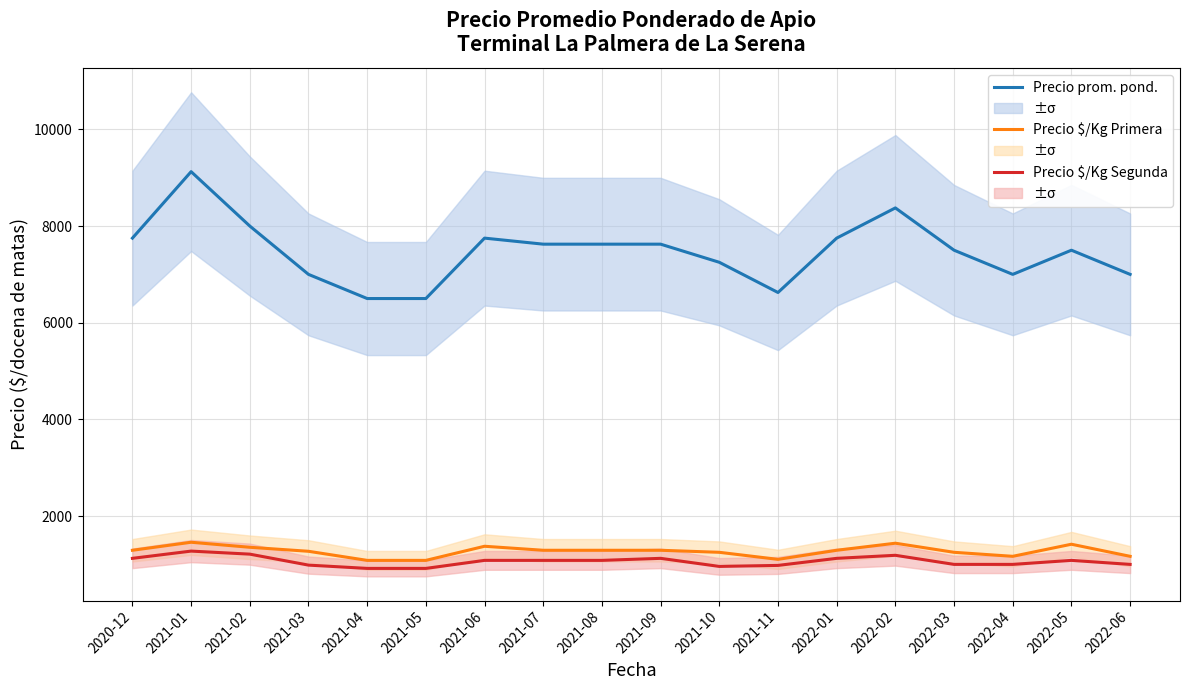

What value does the Precio prom. pond. series have at 2022-05, to the nearest 10?

7500